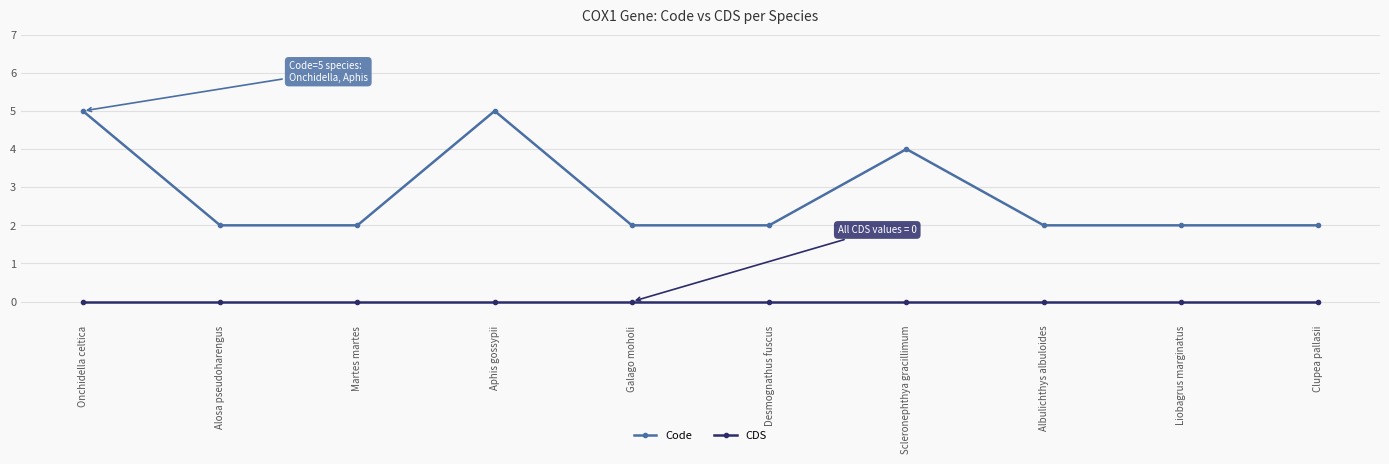

The value of CDS at Clupea pallasii is 0. True or false?

True